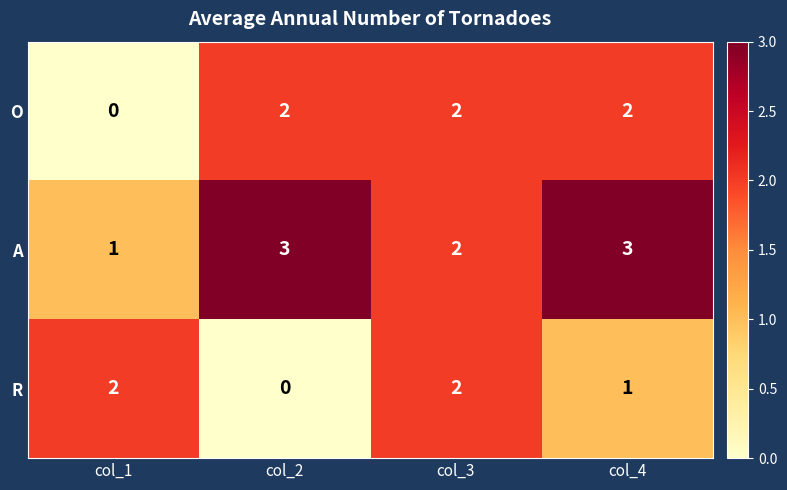

What is the sum of all A values?

9